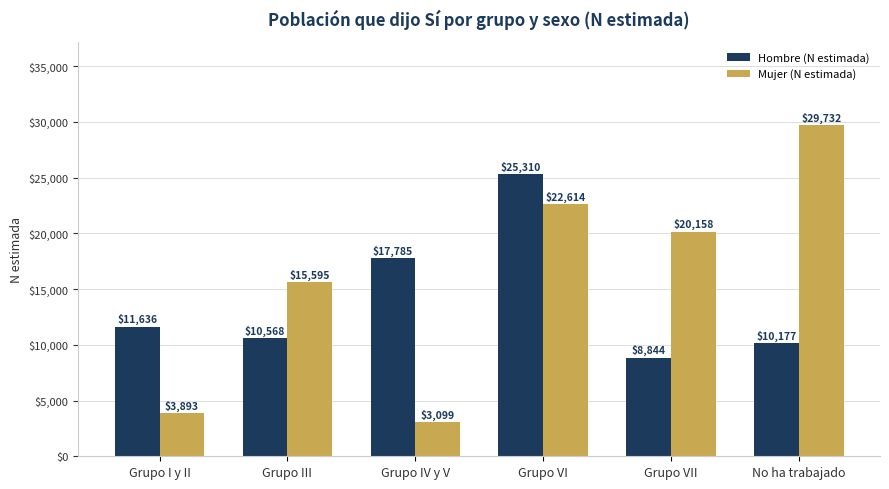

What is the value of the Mujer (N estimada) bar at the 6th from the left?

29732